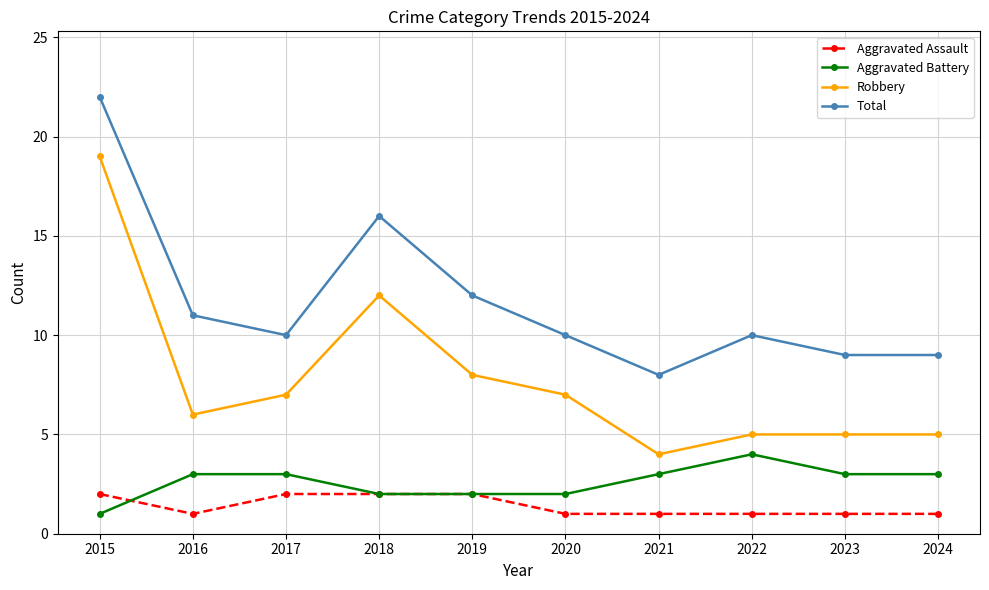

Reading left to right, transcribe all the data shown in this chart.

Aggravated Assault: 2	1	2	2	2	1	1	1	1	1
Aggravated Battery: 1	3	3	2	2	2	3	4	3	3
Robbery: 19	6	7	12	8	7	4	5	5	5
Total: 22	11	10	16	12	10	8	10	9	9